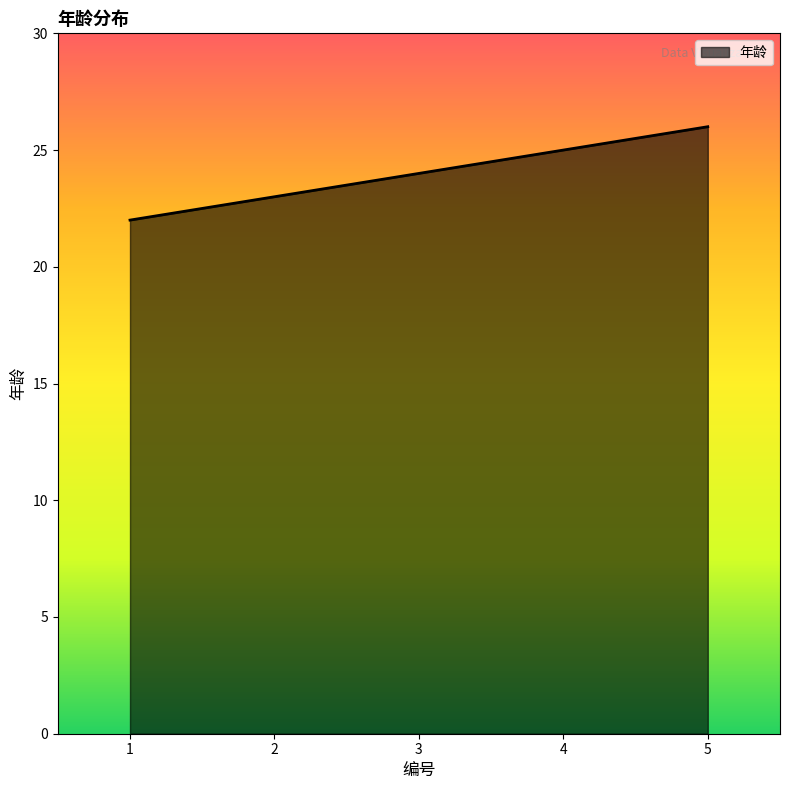

What is the difference between the maximum and minimum values?

4